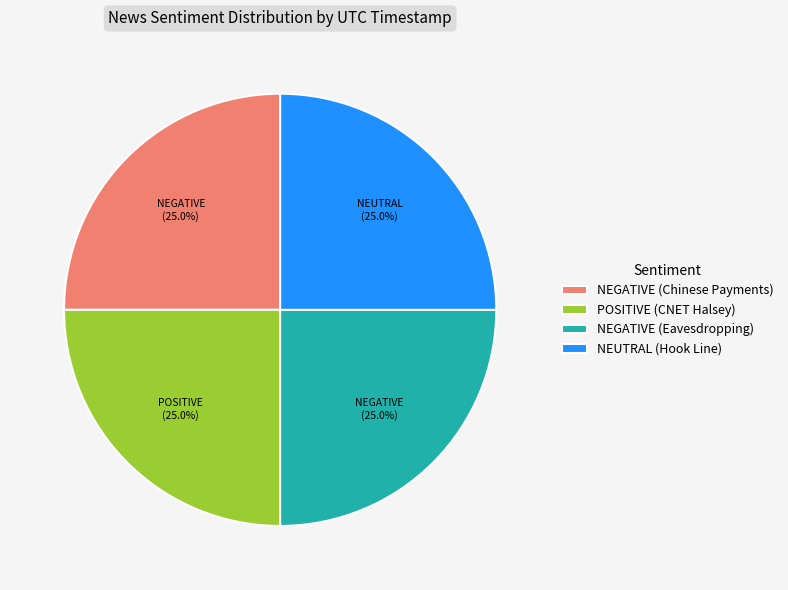

The NEUTRAL (Hook Line) slice represents 25% of the pie. True or false?

True